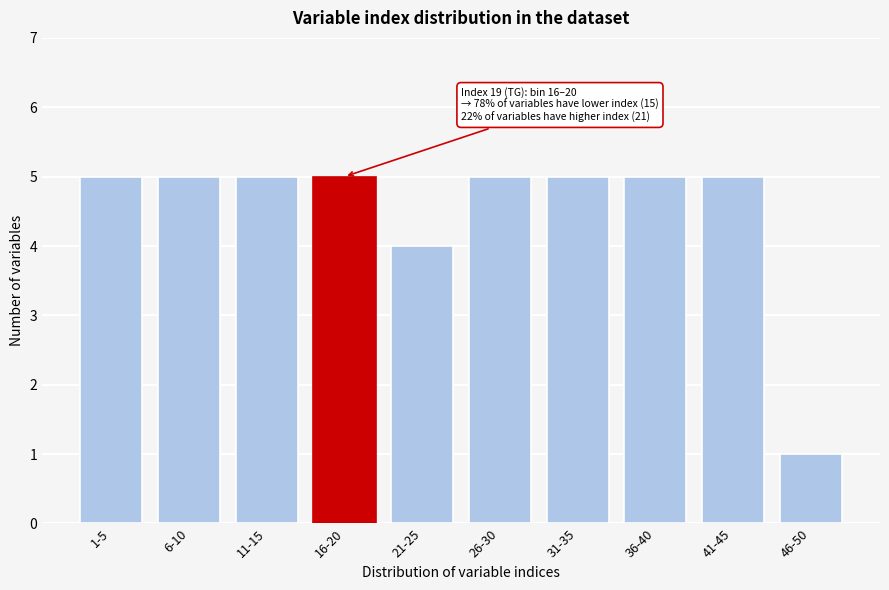

Reading left to right, list all the values displayed in this chart.

1-5=5	6-10=5	11-15=5	16-20=5	21-25=4	26-30=5	31-35=5	36-40=5	41-45=5	46-50=1